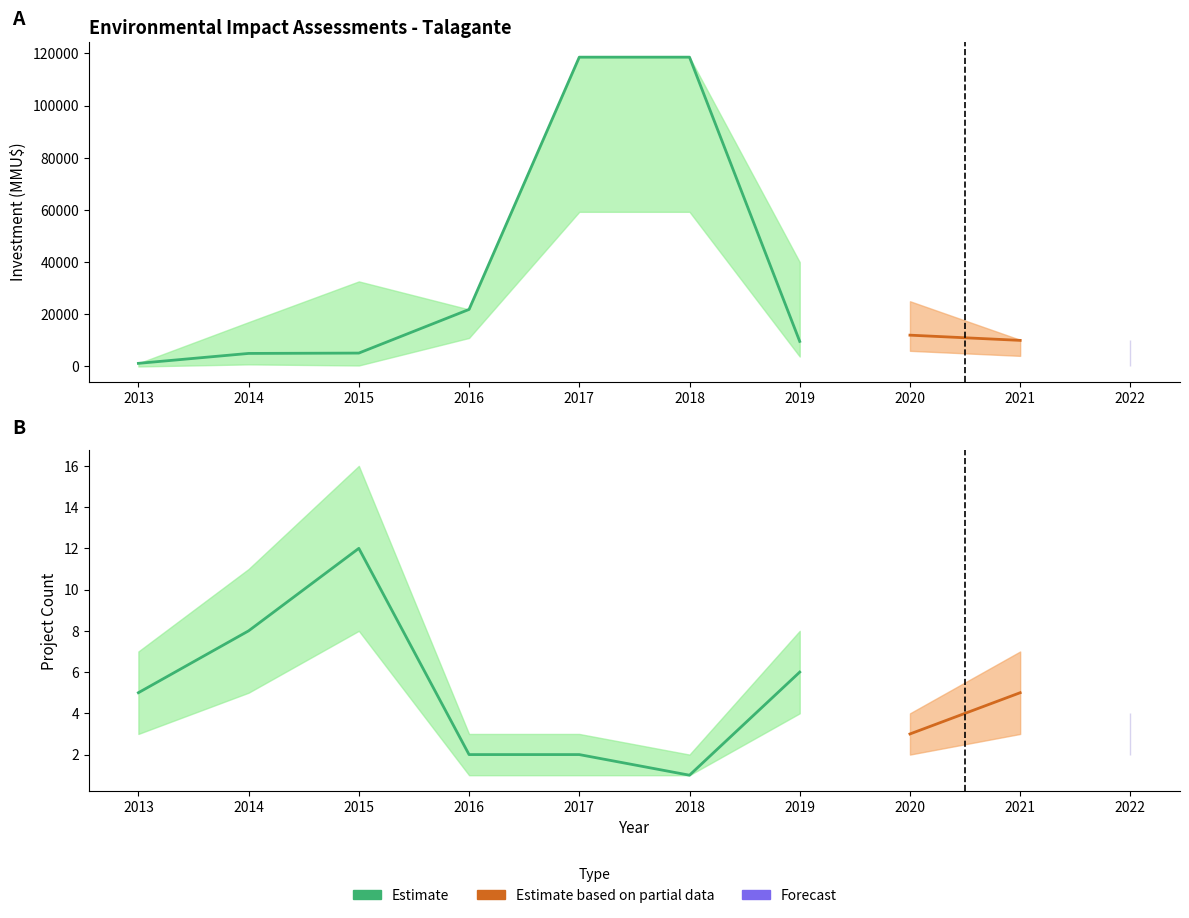

True or false: Inversion_upper and Count intersect in this chart.

False